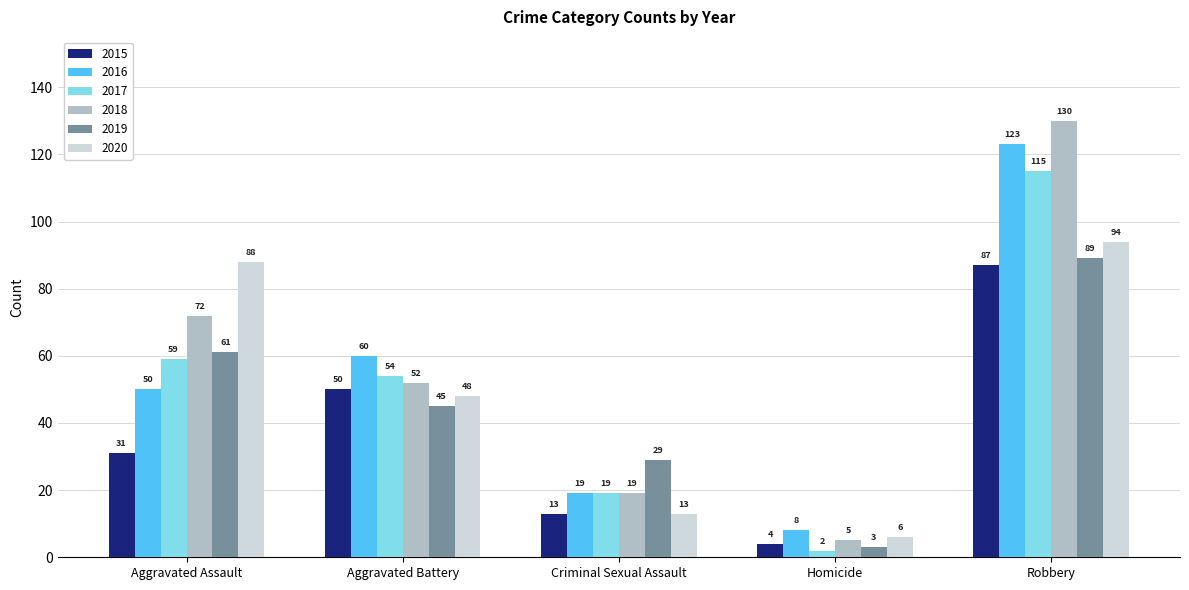

List the labels in order of 2020 value, largest first.

Robbery, Aggravated Assault, Aggravated Battery, Criminal Sexual Assault, Homicide